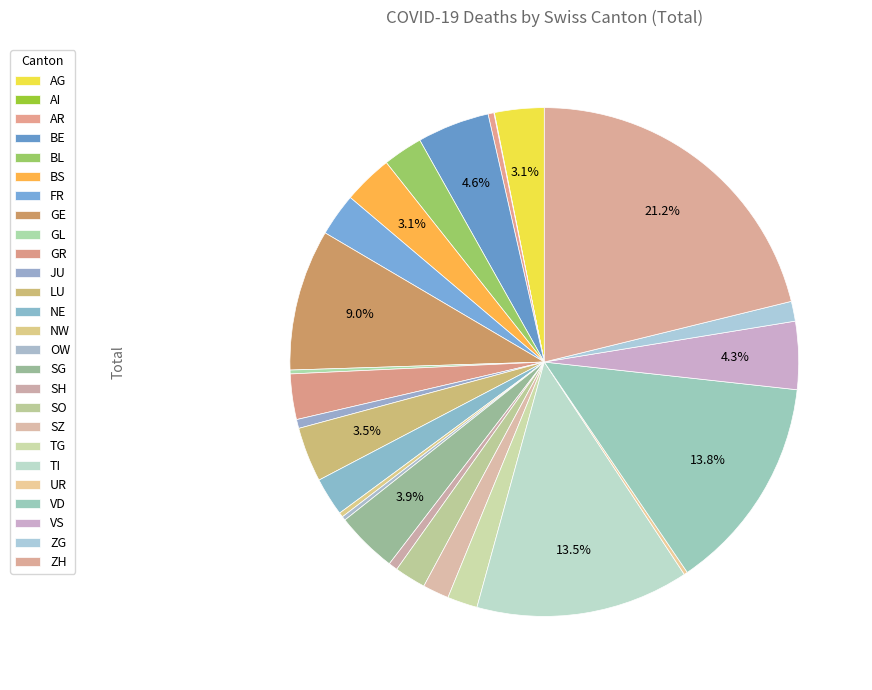

Do BS and SO together represent more than half of the pie?

No